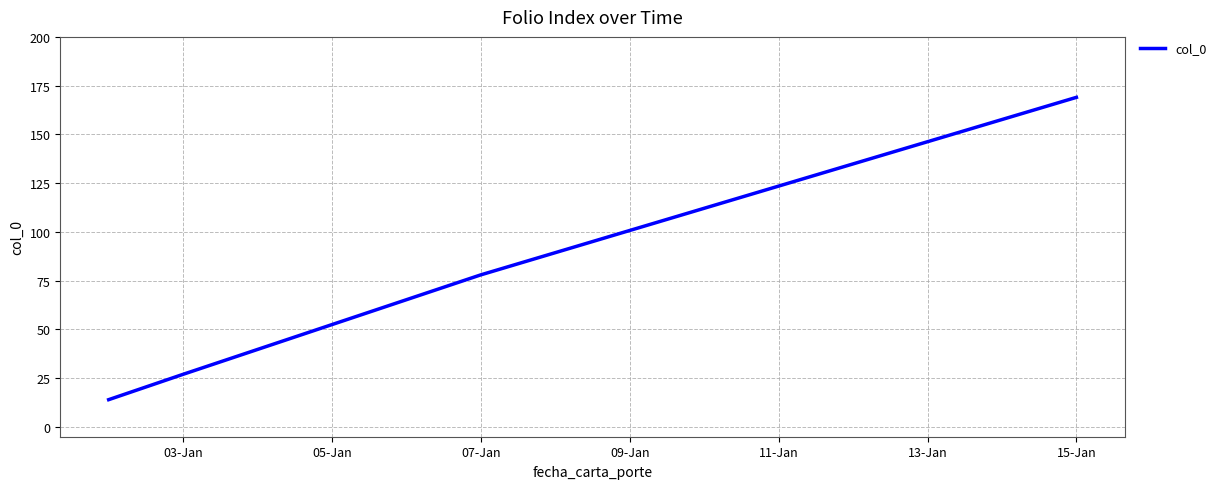

What is the greatest value displayed?

169